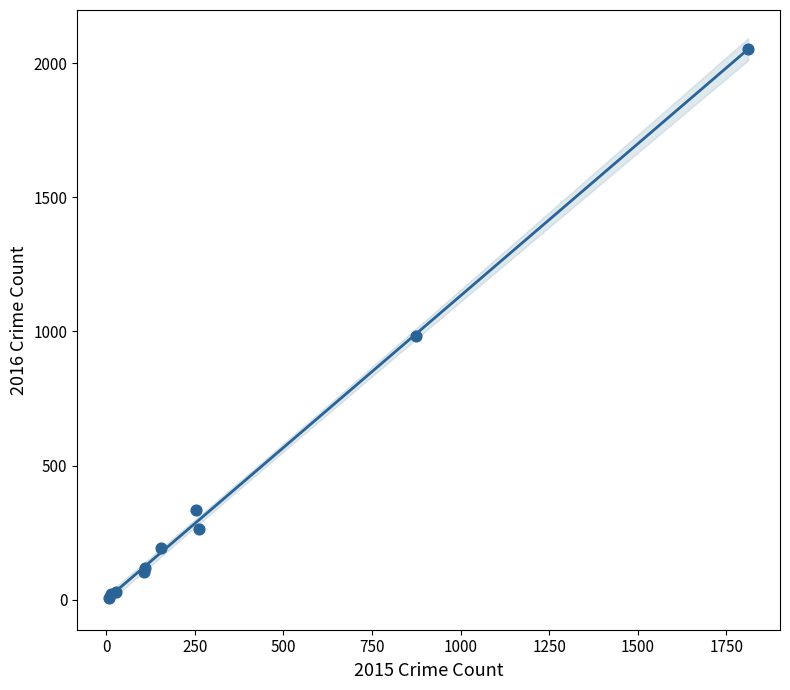

What Y value in the scatter plot is closest to 1030?

984